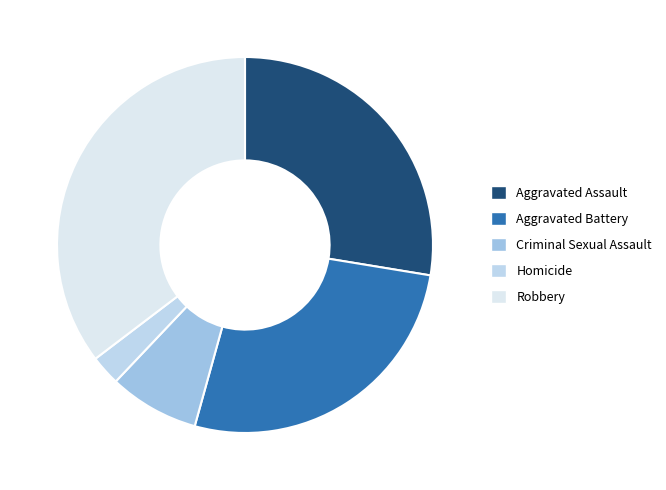

Which slice is the largest?

Robbery